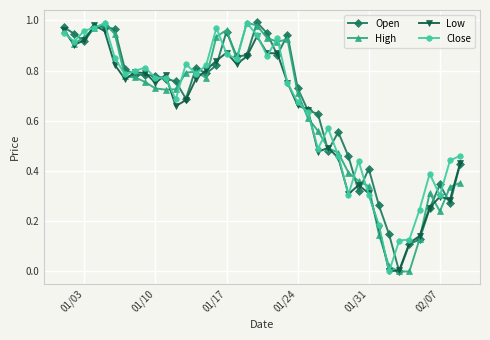

True or false: Close has more than 2 points higher than both neighbors.

True